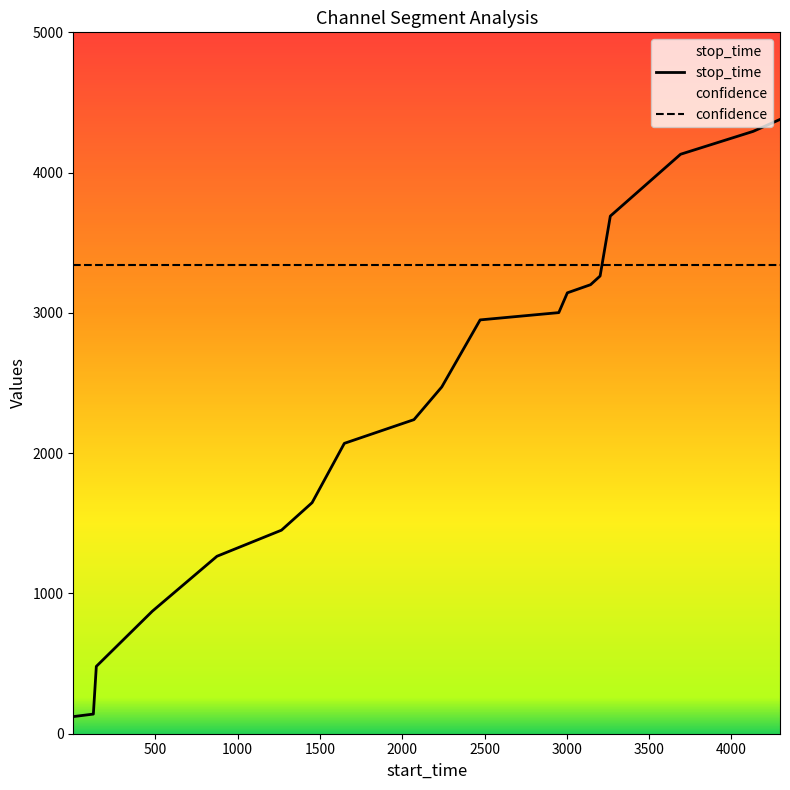

Reading left to right, transcribe all the data shown in this chart.

1=122	123=140	141=480	481=873	874=1265	1266=1451	1452=1647	1648=2070	2071=2239	2240=2472	2473=2950	2951=3002	3003=3143	3144=3201	3202=3263	3264=3690	3691=4131	4132=4294	4295=4379